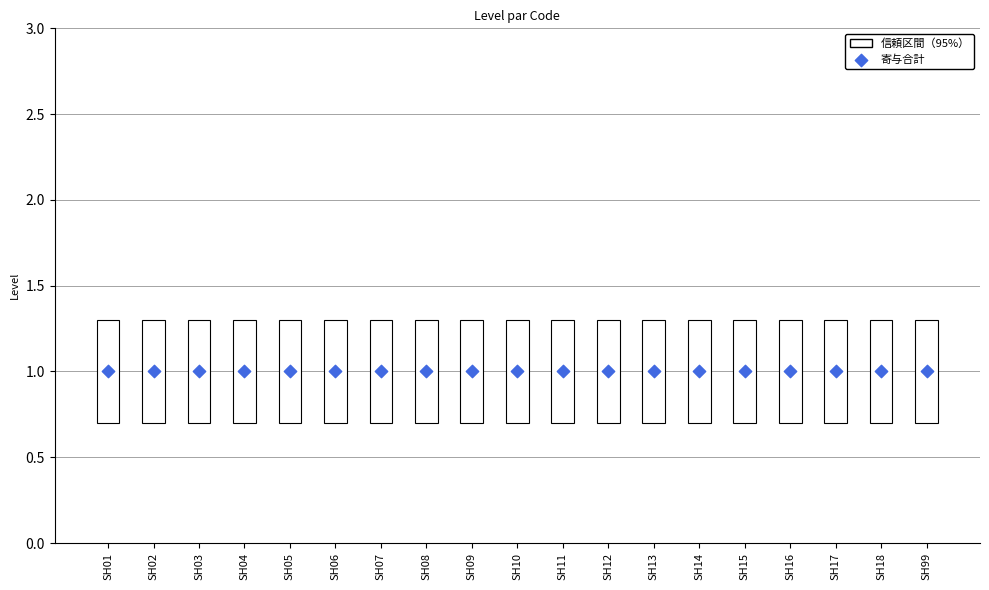

At which category is the sum across all series the highest?

SH01